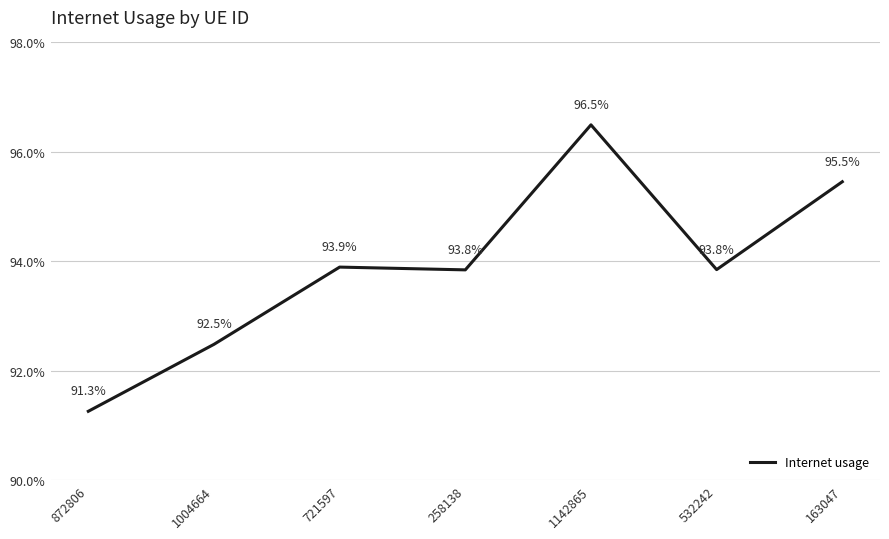

Where is the data nearest to the value 0?

872806